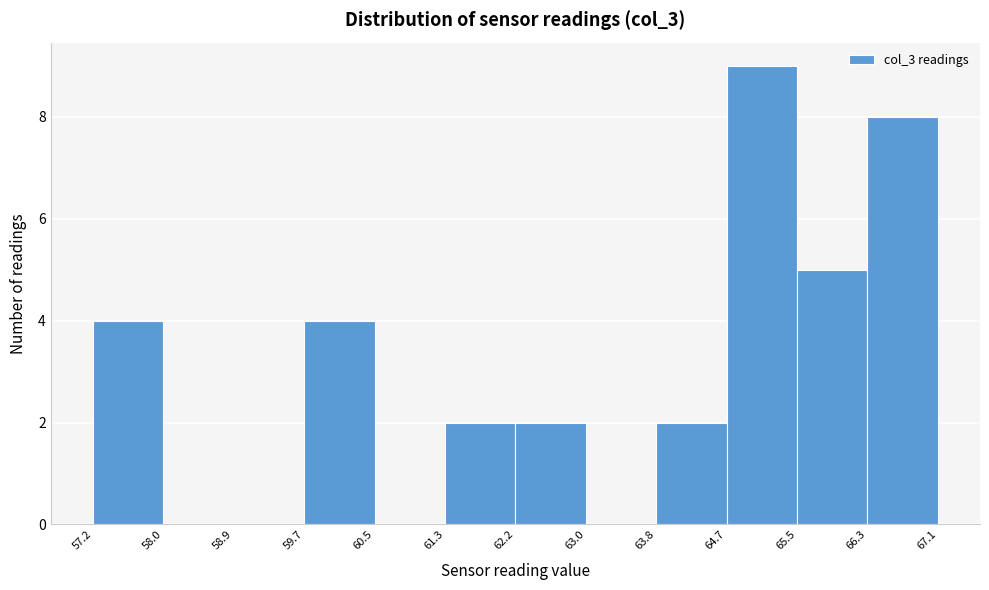

Reading left to right, transcribe this chart: for each bar, give the range it covers on the x-axis and its height. The values are not printed on the chart, so give them approximately, as read against the axis.

57.2 to 58.0: 4
58.0 to 58.9: 0
58.9 to 59.7: 0
59.7 to 60.5: 4
60.5 to 61.3: 0
61.3 to 62.2: 2
62.2 to 63.0: 2
63.0 to 63.8: 0
63.8 to 64.7: 2
64.7 to 65.5: 9
65.5 to 66.3: 5
66.3 to 67.1: 8